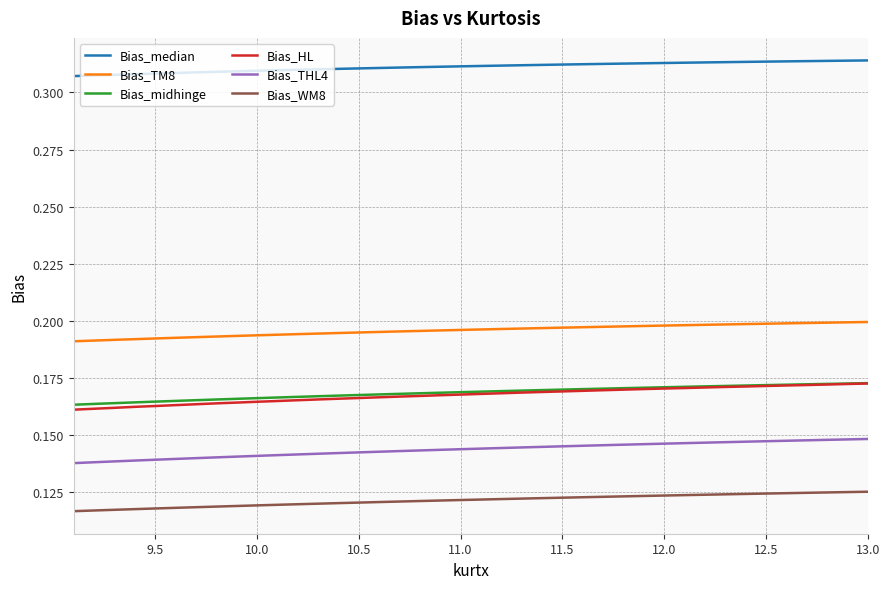

Which series has the largest range (max minus min)?

Bias_HL